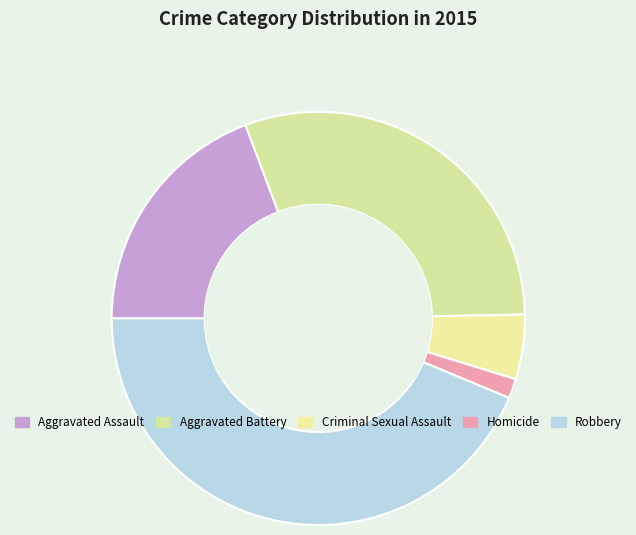

What portion of the pie excludes Homicide?

98.5%